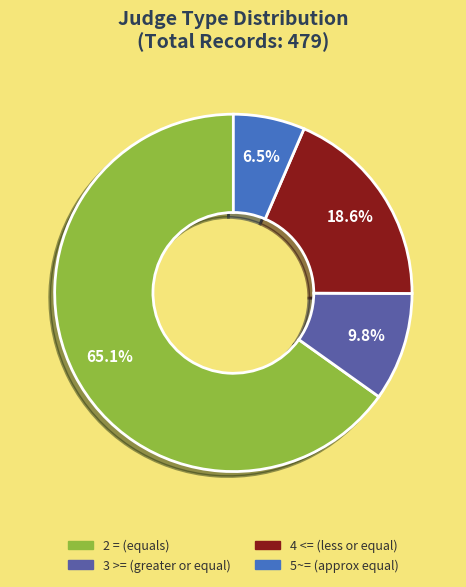

How many slices are in this pie chart?

4